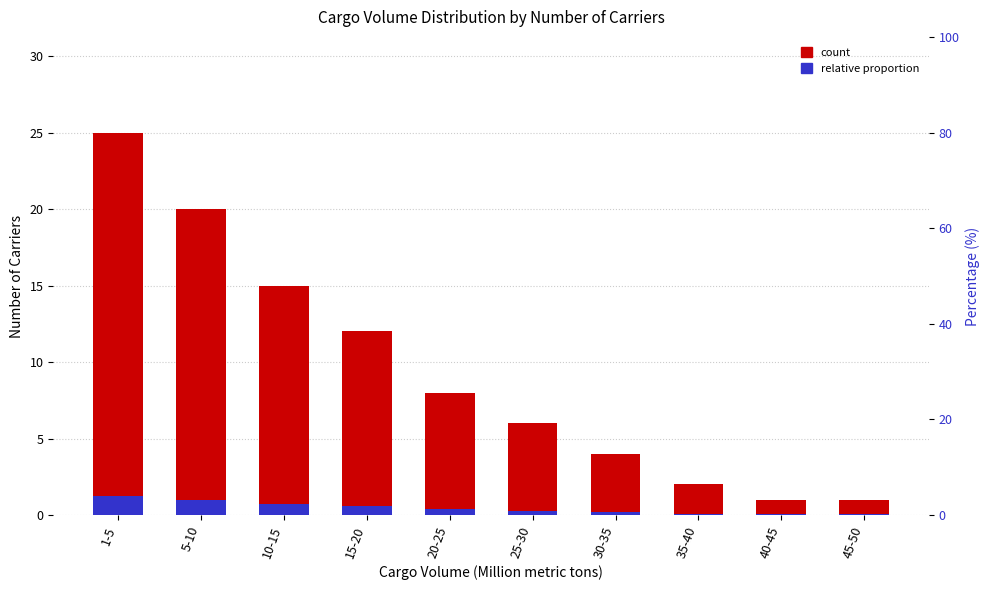

Which label corresponds to the smallest value in the chart?

40-45